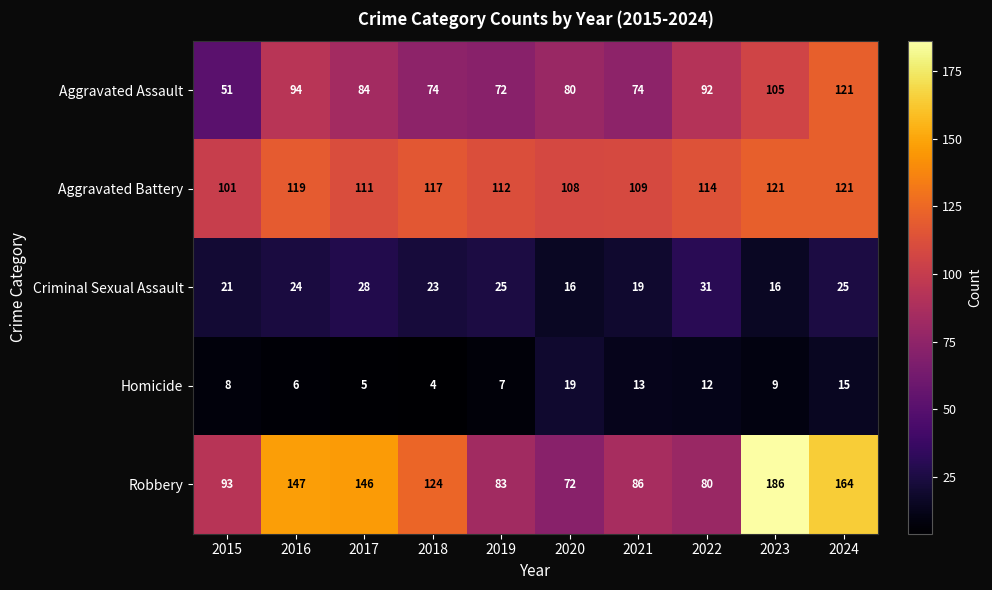

True or false: Robbery has a value of 186 at 2023.

True